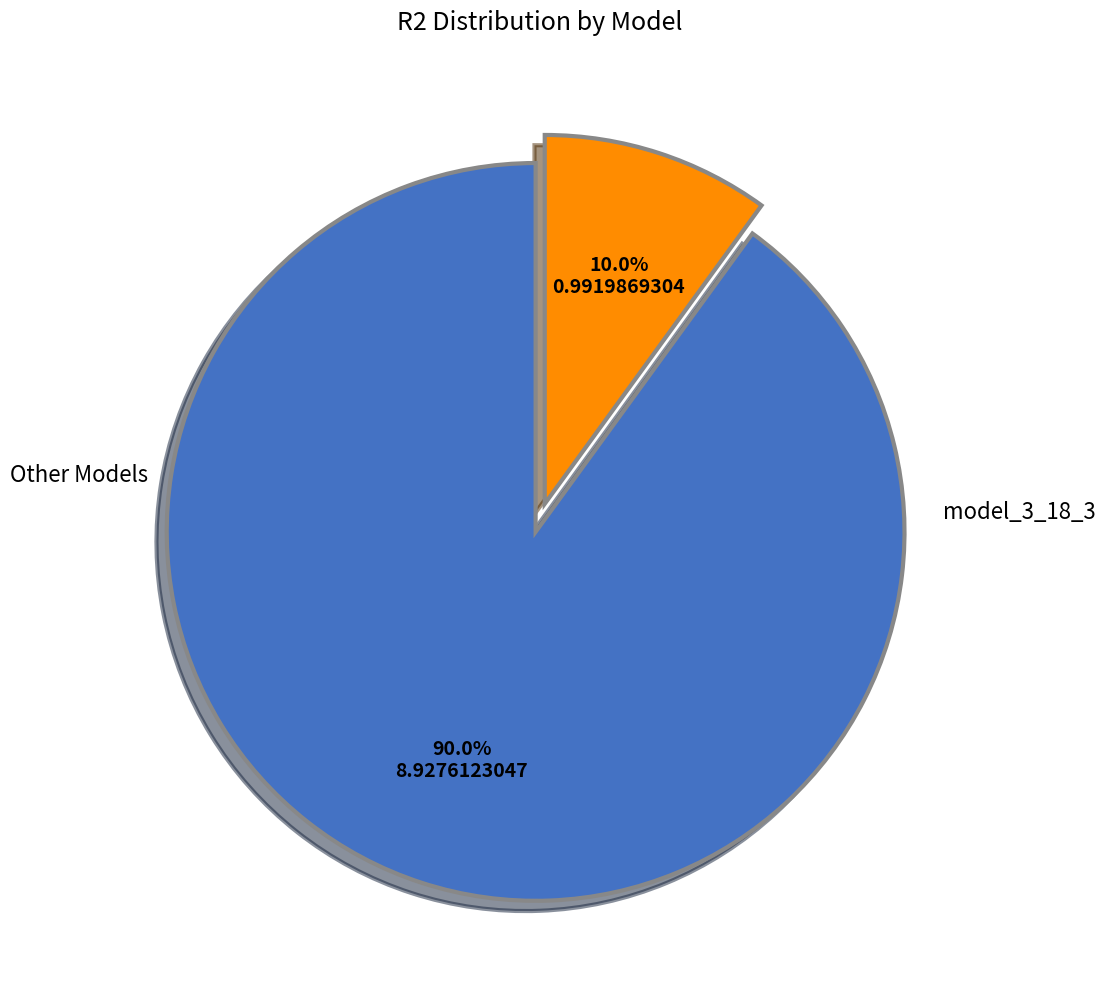

How many slices are in this pie chart?

2